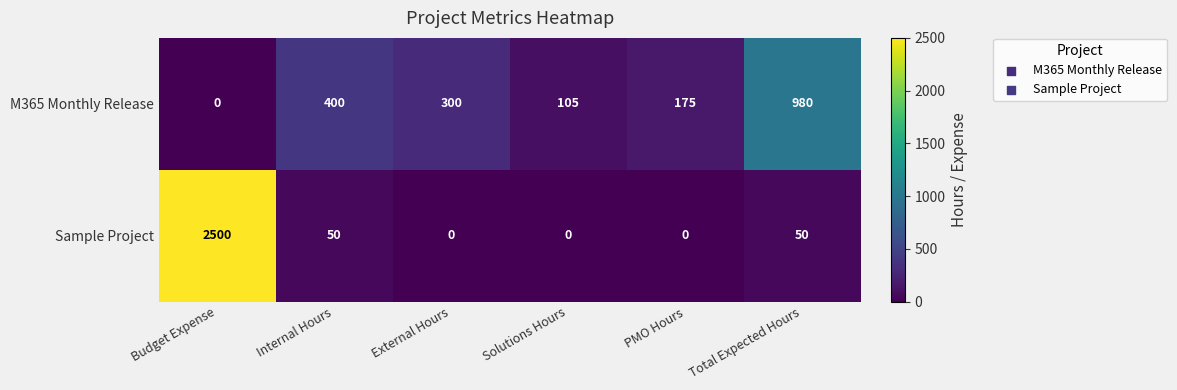

What is the difference between the Sample Project values at Internal Hours and External Hours?

50